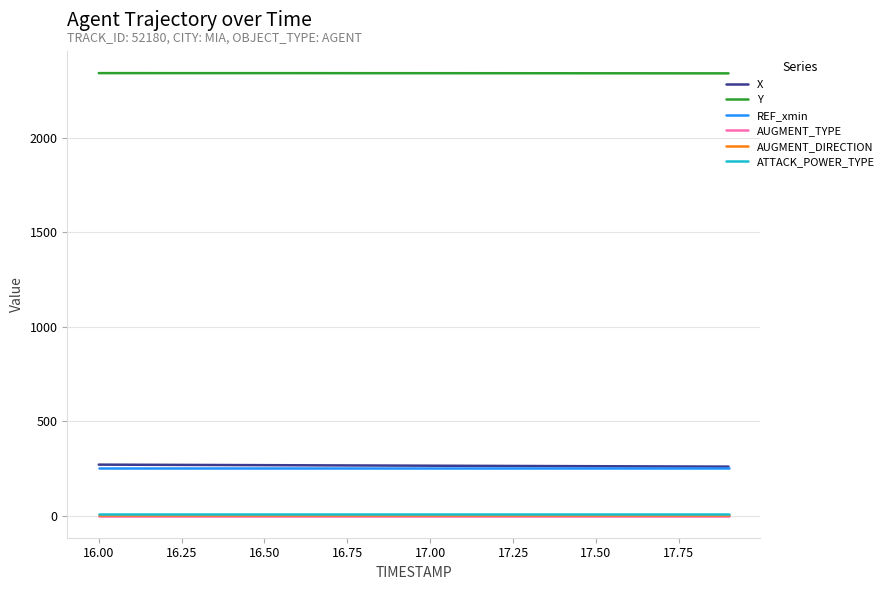

True or false: REF_xmin and AUGMENT_TYPE cross at least once.

False